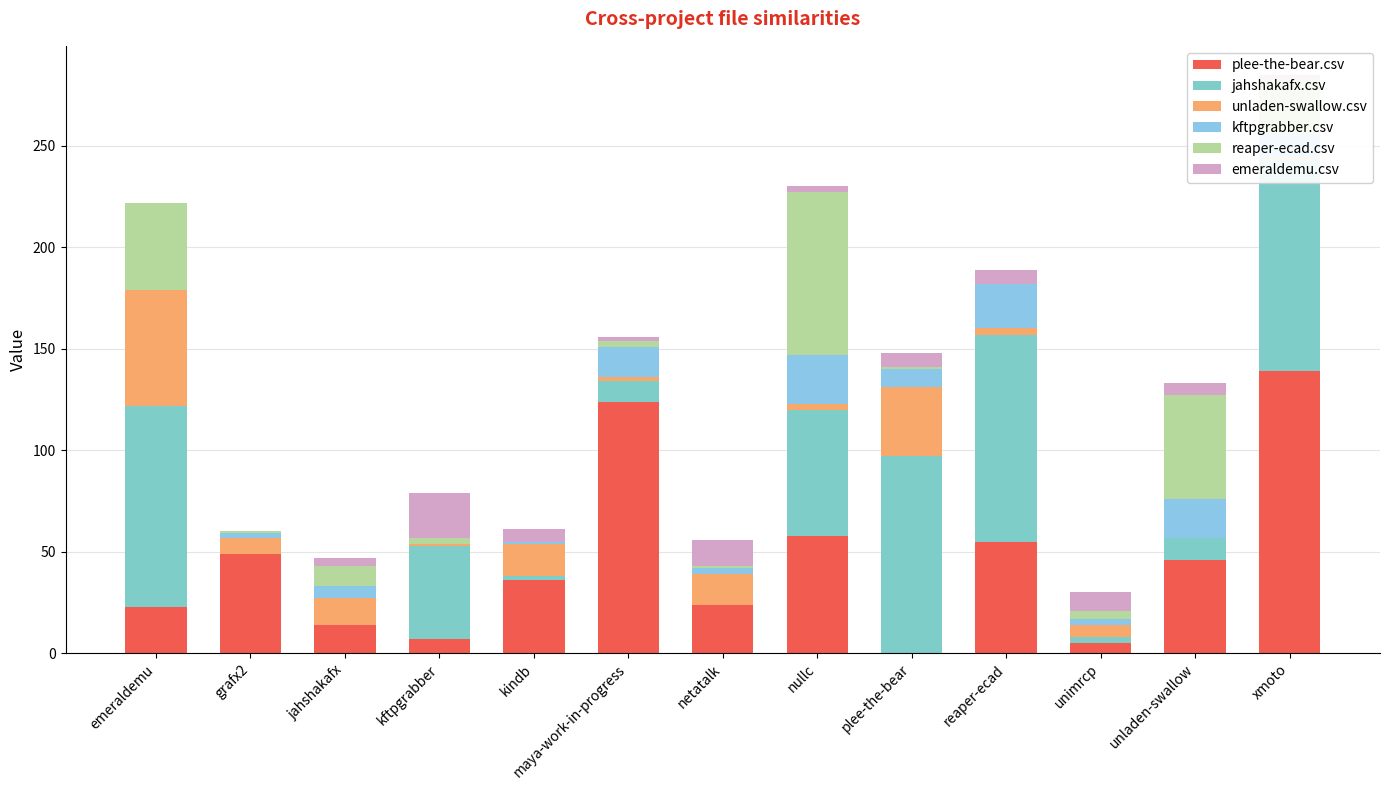

What is the value of the emeraldemu.csv bar at the 6th from the left?

2